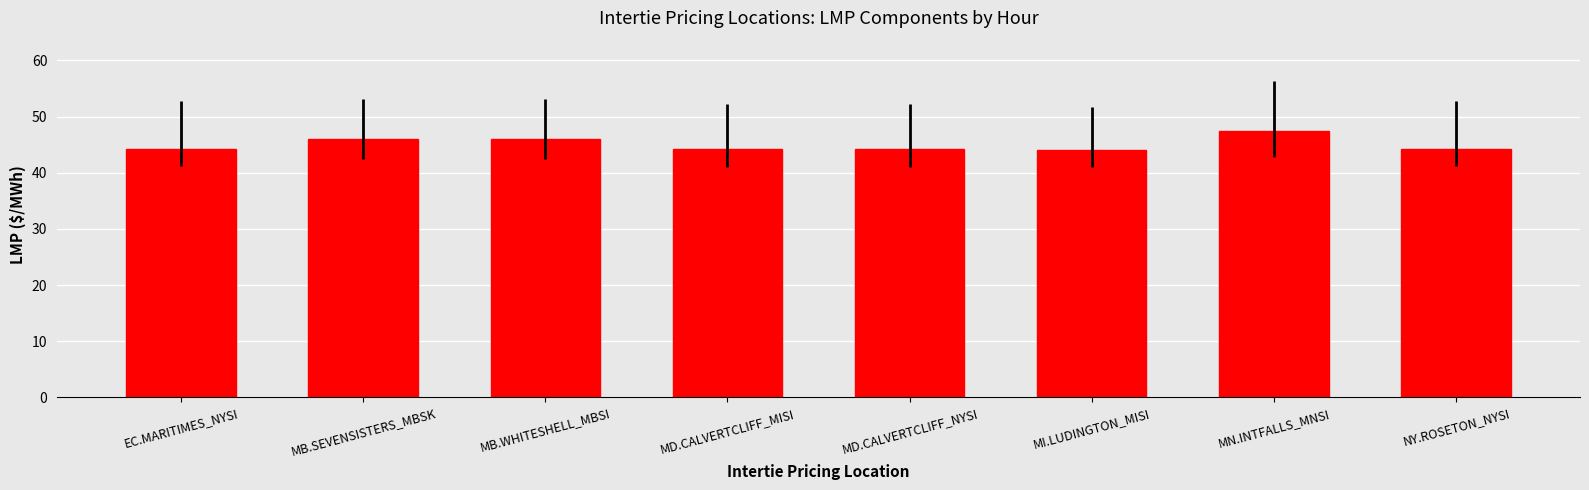

Are the bars horizontal?

No